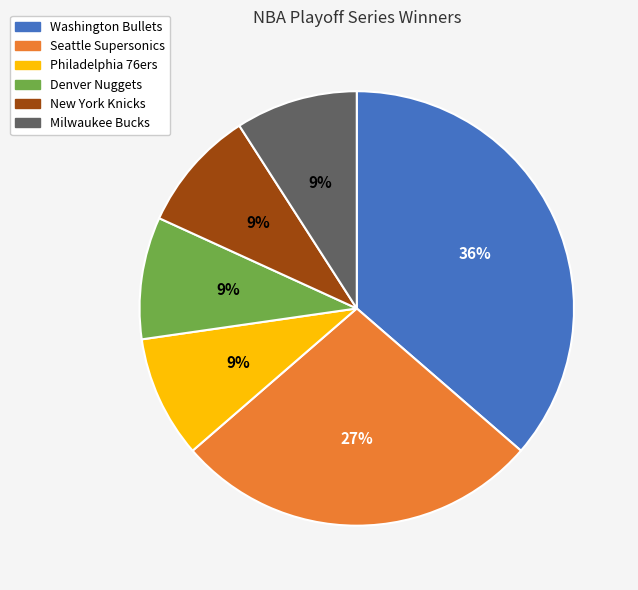

Count the number of slices in the pie.

6